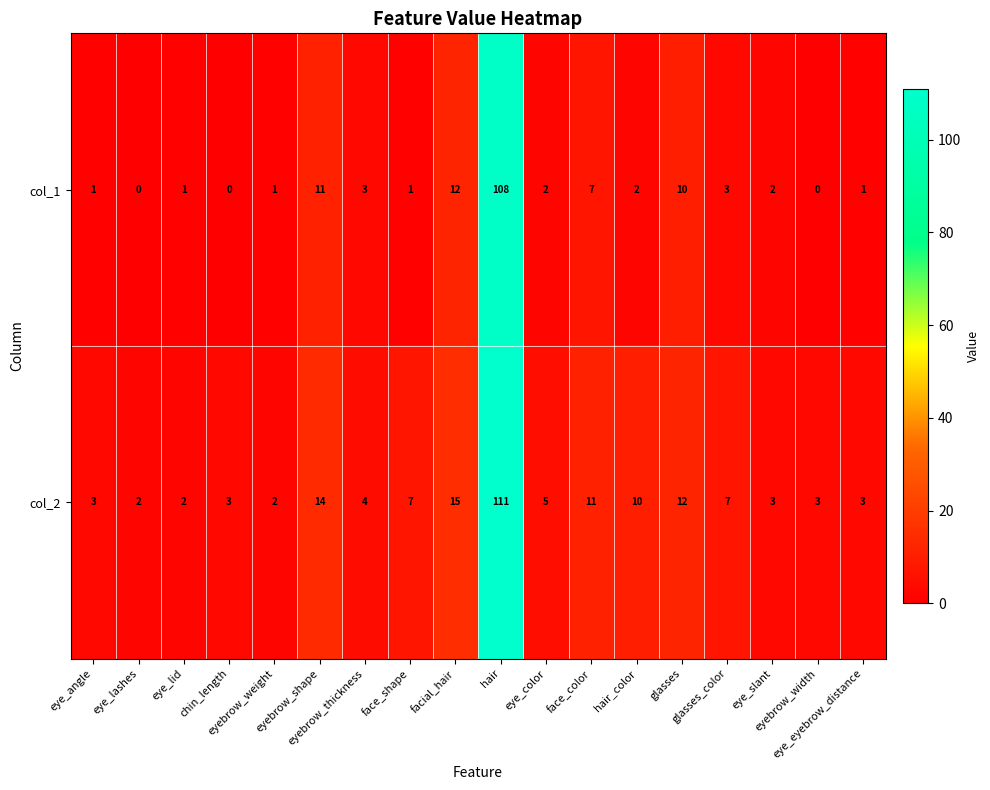

List the series in order of their peak value, highest first.

col_2, col_1